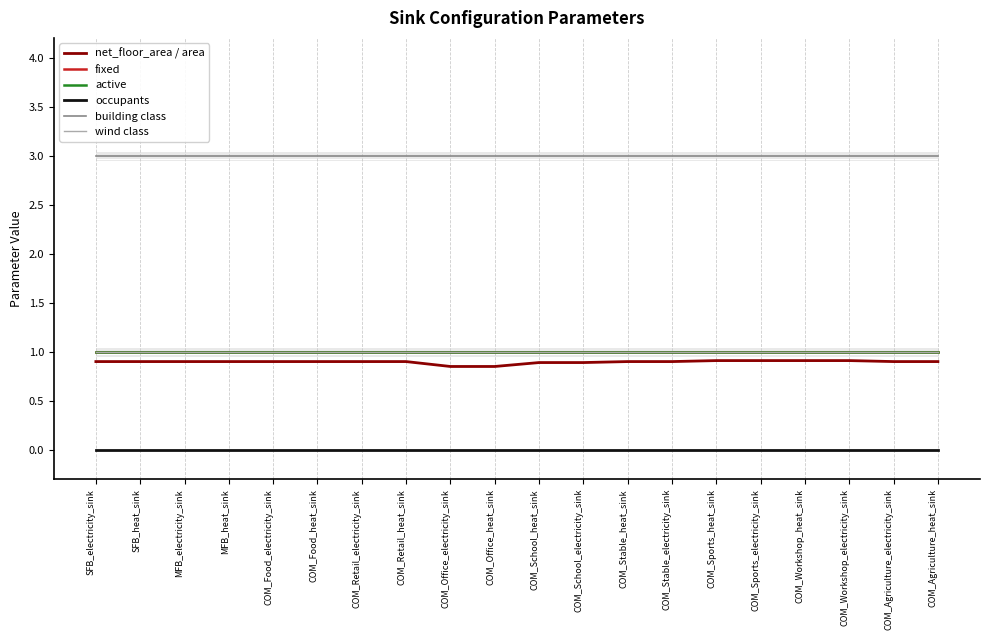

What value does the wind class series have at MFB_heat_sink?

1.0